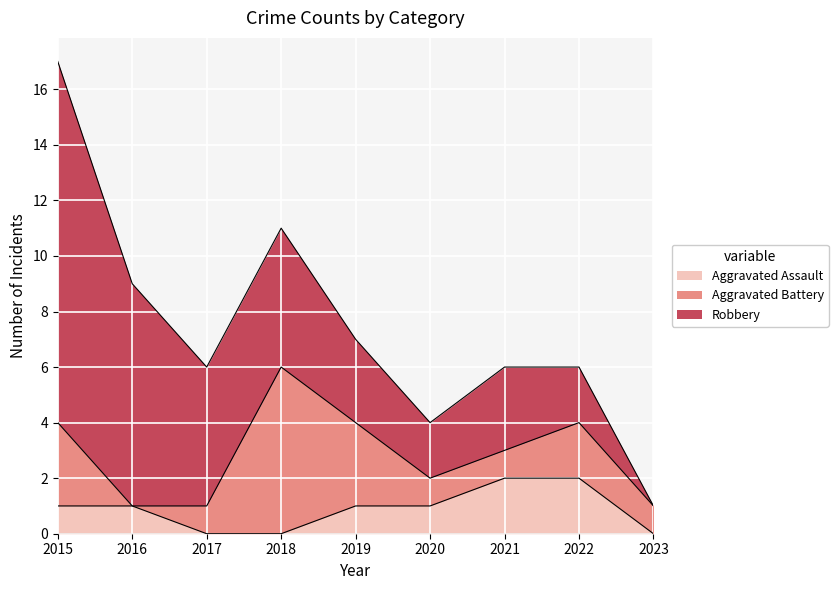

List the series in order of their overall mean, highest first.

Robbery, Aggravated Battery, Aggravated Assault